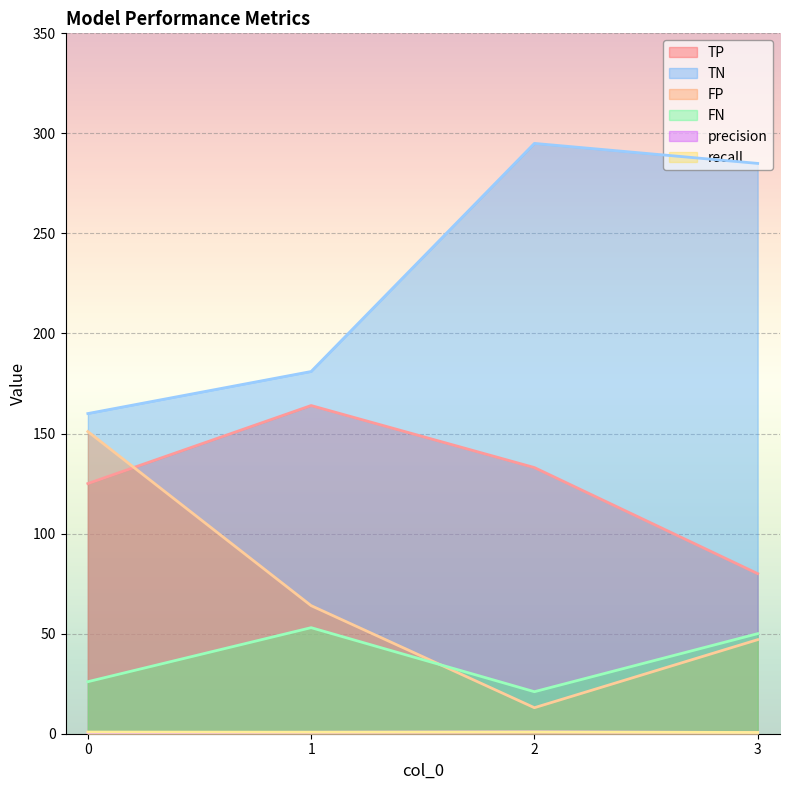

At which category is the sum across all series the highest?

2